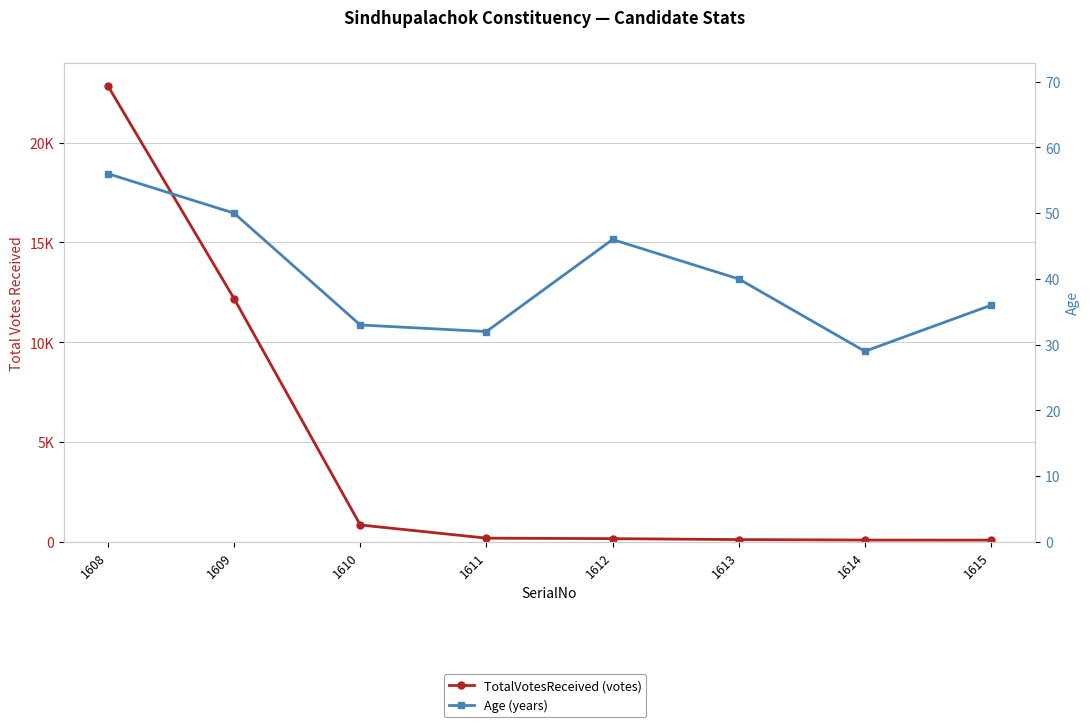

What value does the Age series have at 1610, to the nearest 5?

35